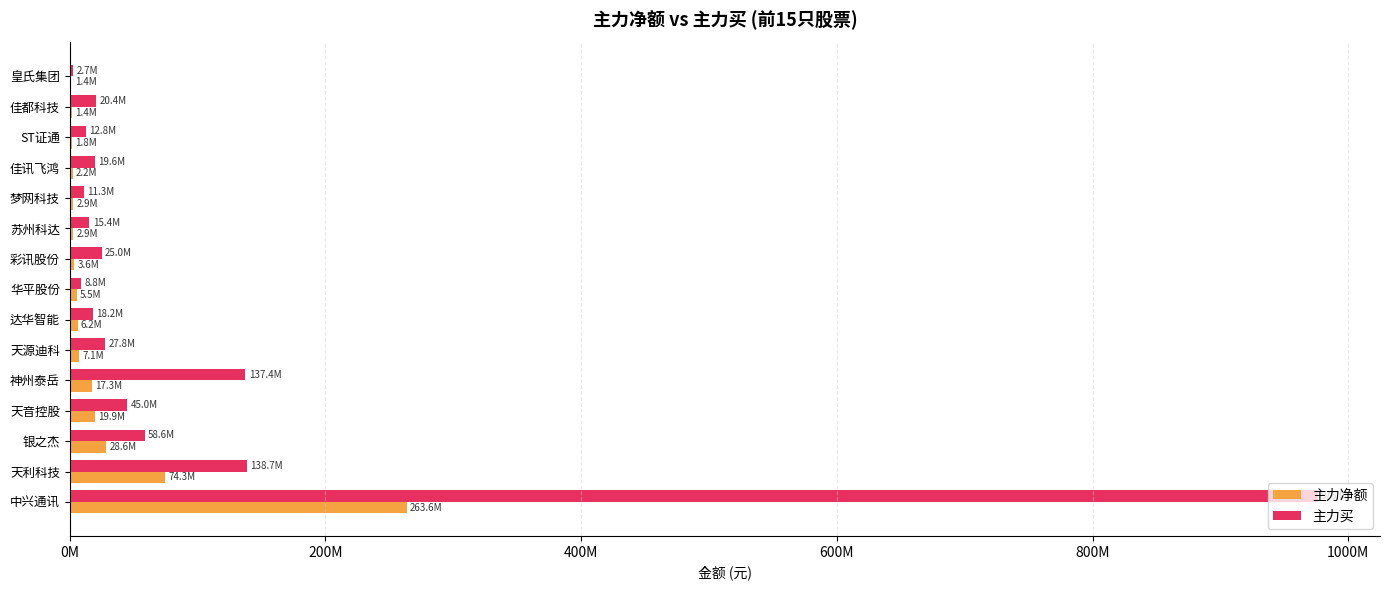

What position from the left is 天音控股?

4